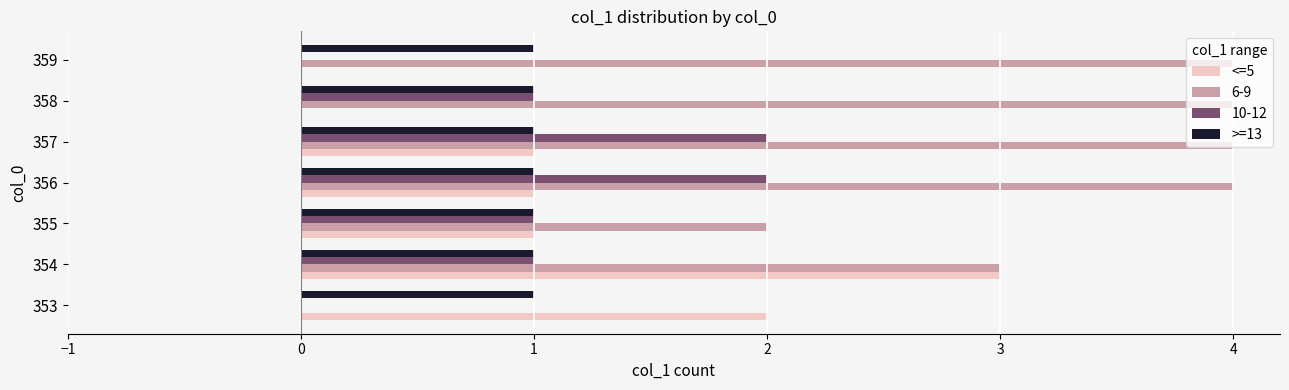

True or false: >=13 has a value of 0 at 359.

False